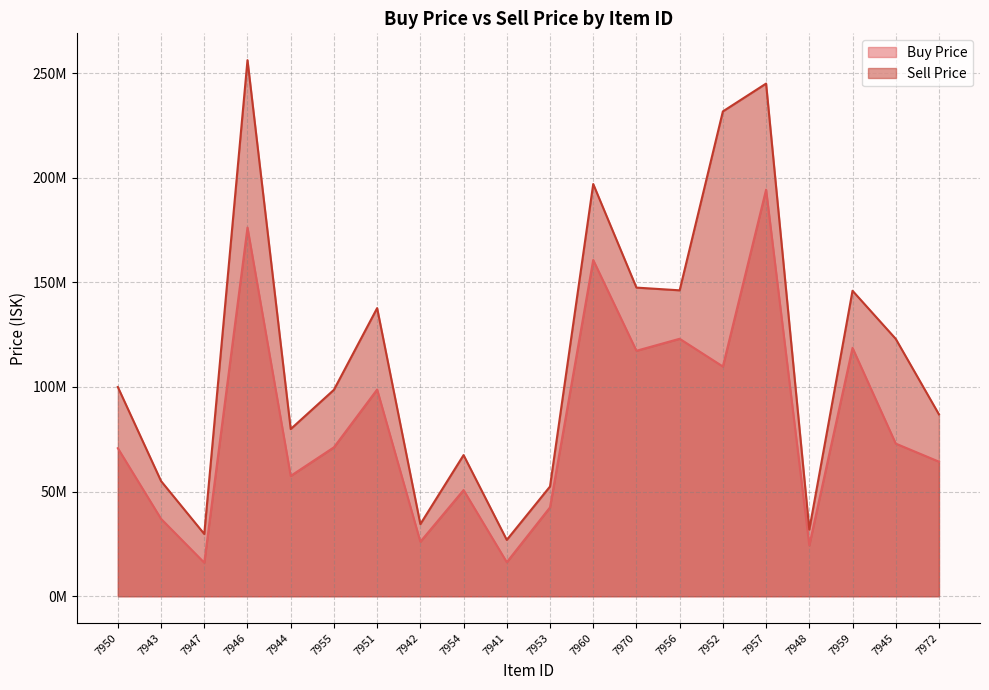

What is the spread (max minus min) of values at 7944?

22380000.0